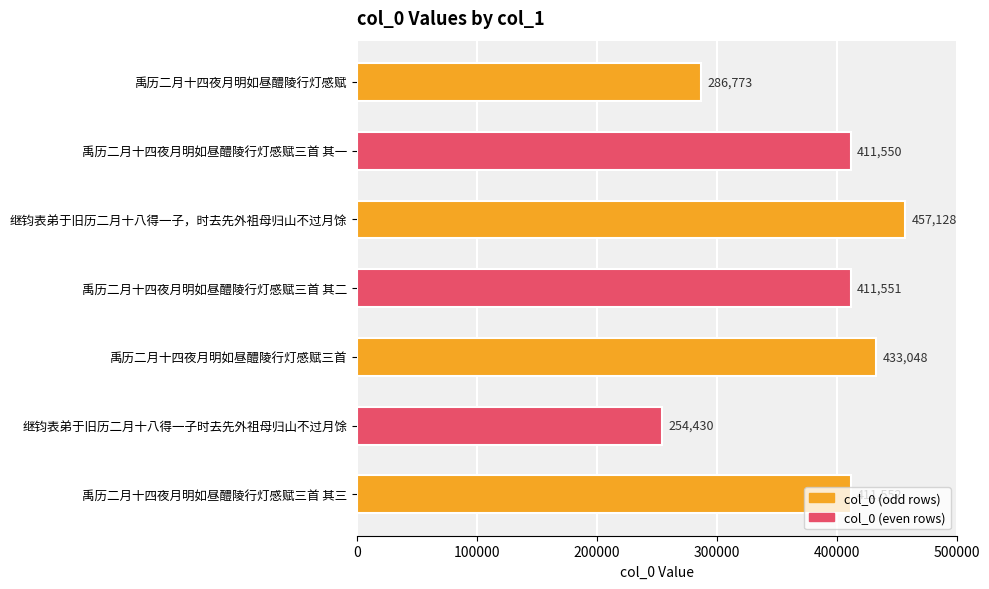

What is the label of the 3rd bar from the top?

继钧表弟于旧历二月十八得一子，时去先外祖母归山不过月馀